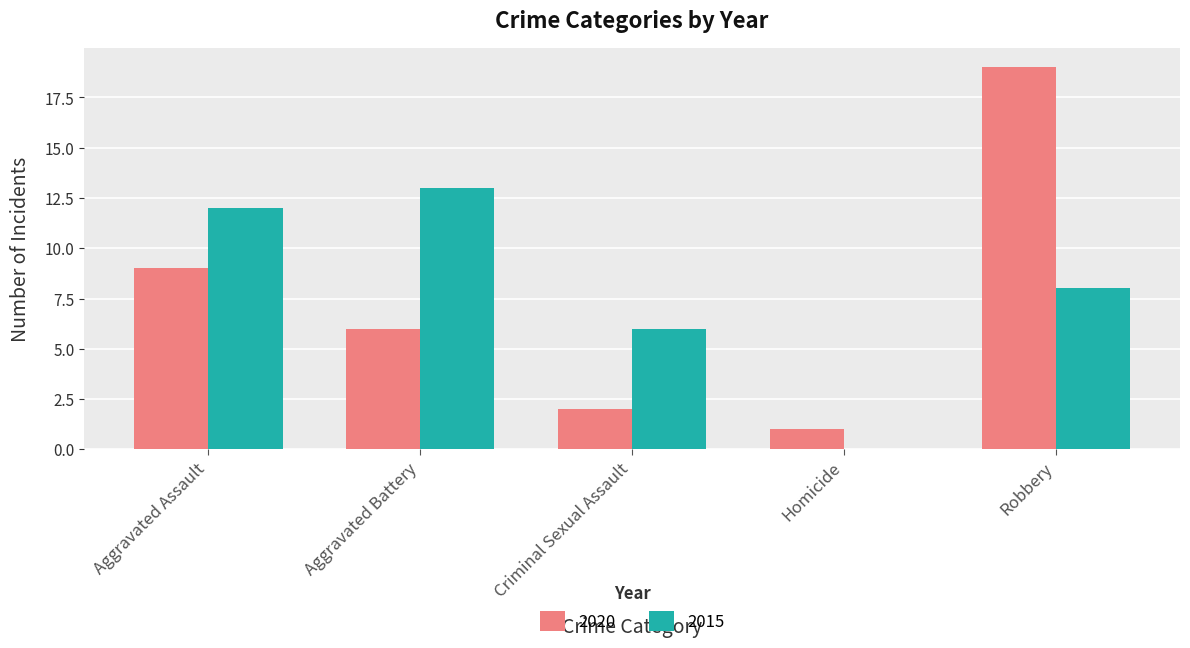

What is the difference between the 2020 values at Robbery and Criminal Sexual Assault?

17